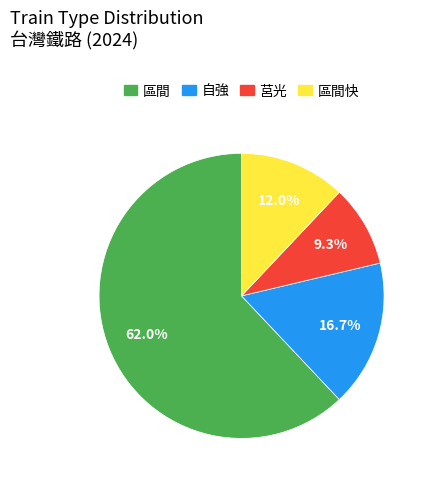

How many segments does this pie chart have?

4